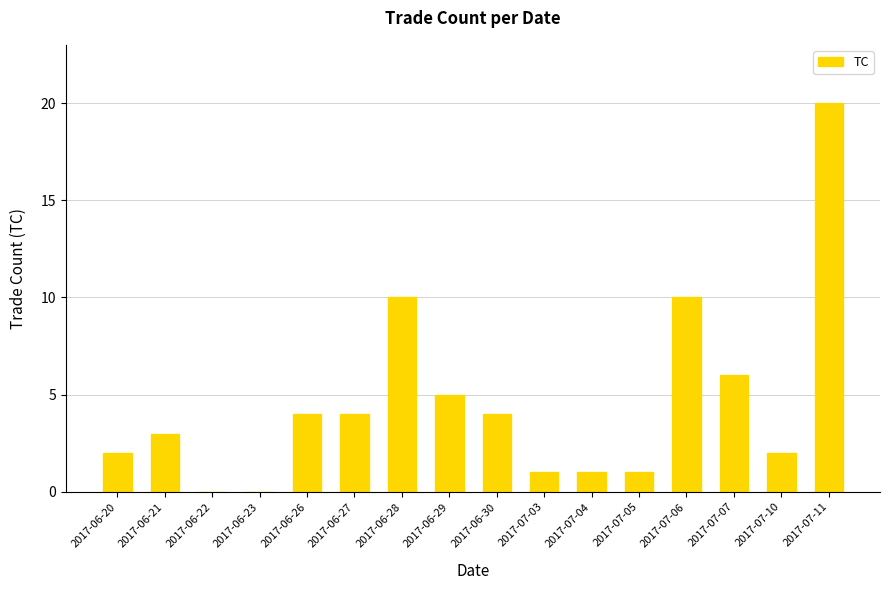

What is the maximum value shown in the chart?

20